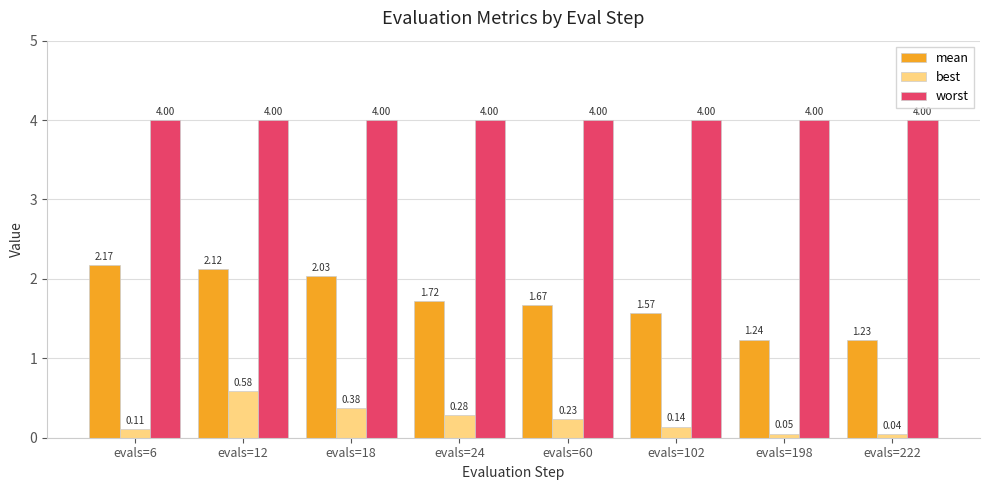

Which series has the largest total across all categories?

worst